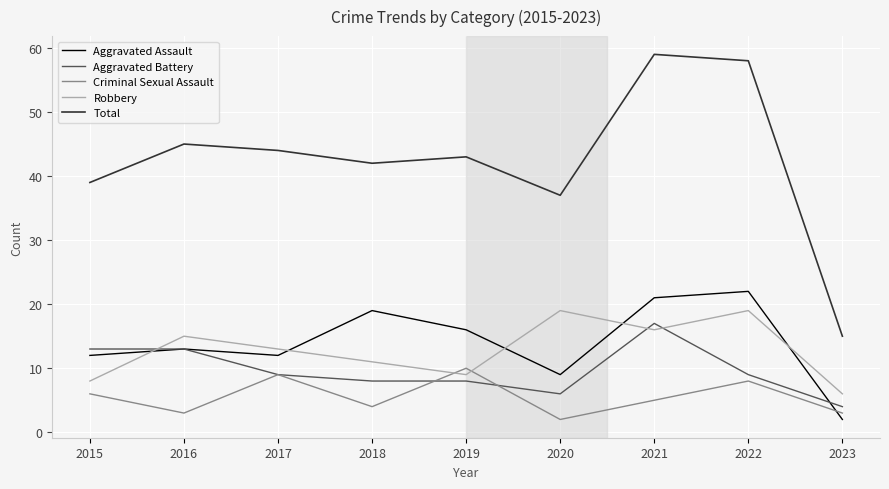

The Criminal Sexual Assault series shows 17 at 2019. True or false?

False